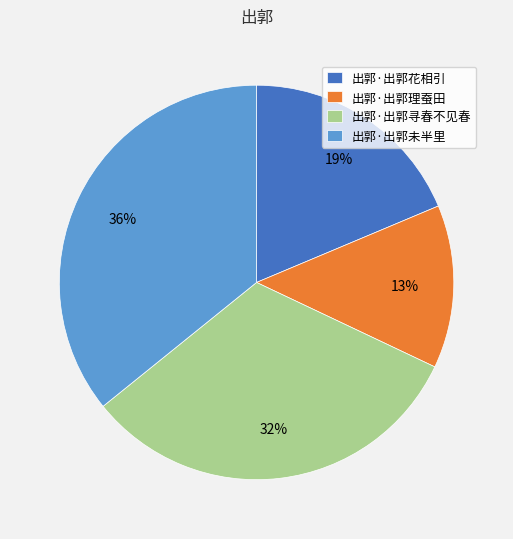

True or false: 出郭·出郭未半里 accounts for 21% of the total.

False